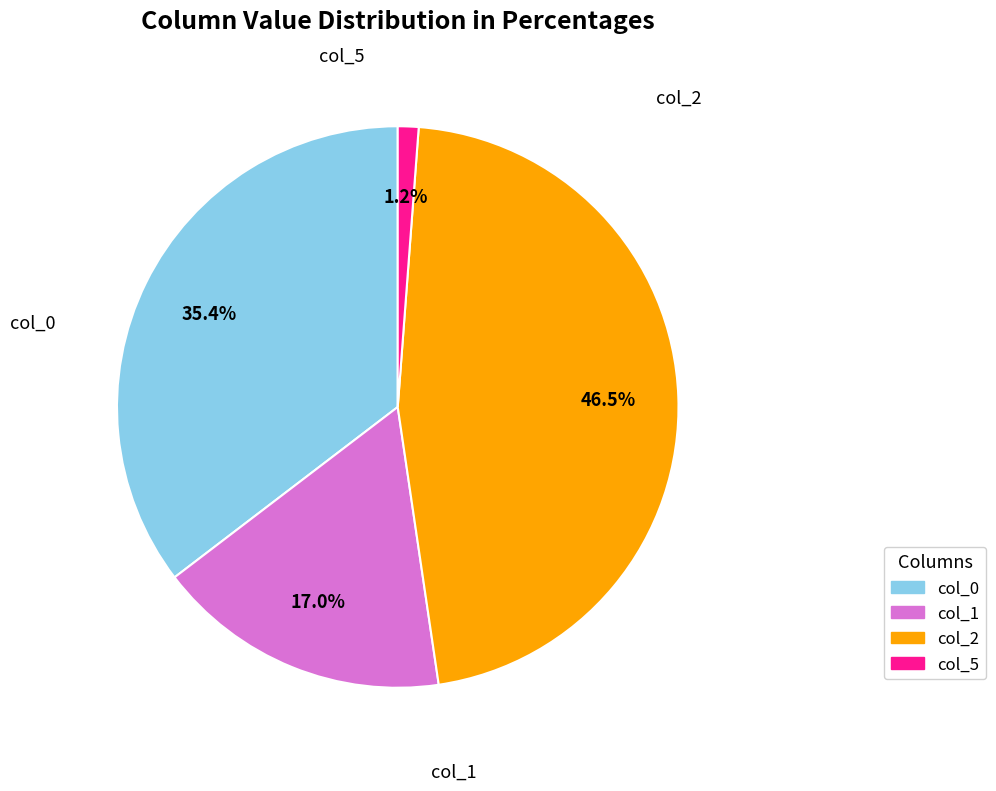

Is col_1 the majority of the pie?

No